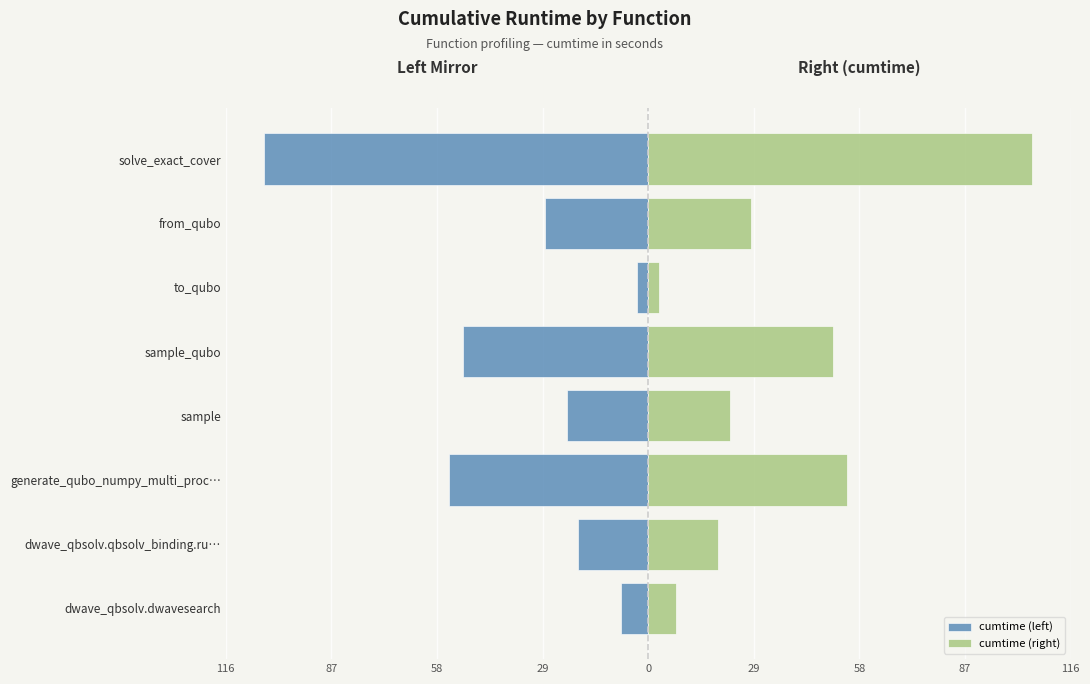

How many values in the cumtime (left) series are below -22?

5